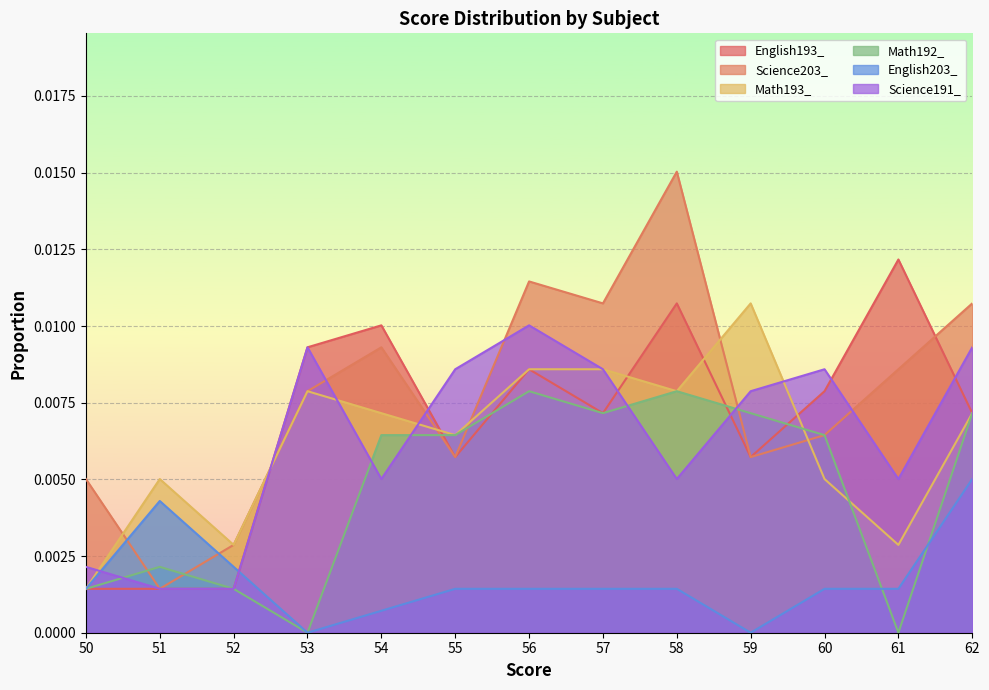

Which has a higher value, 62 or 60?

60